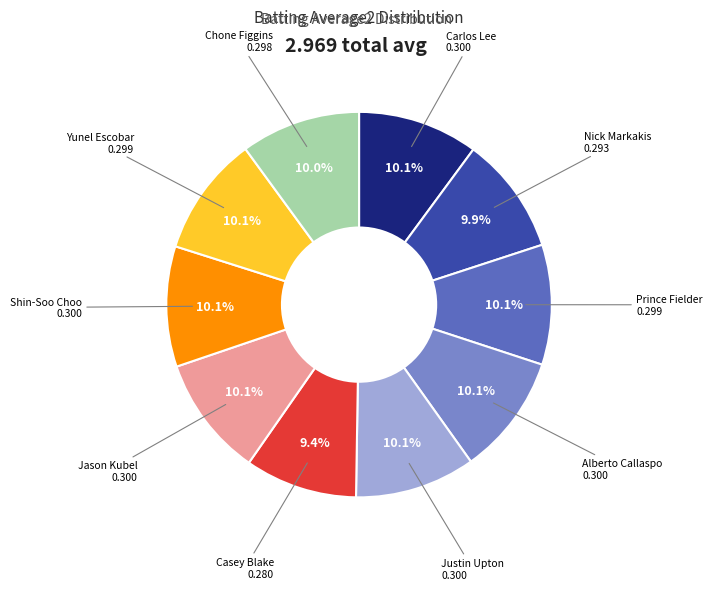

Is there any slice that represents more than half of the pie?

No